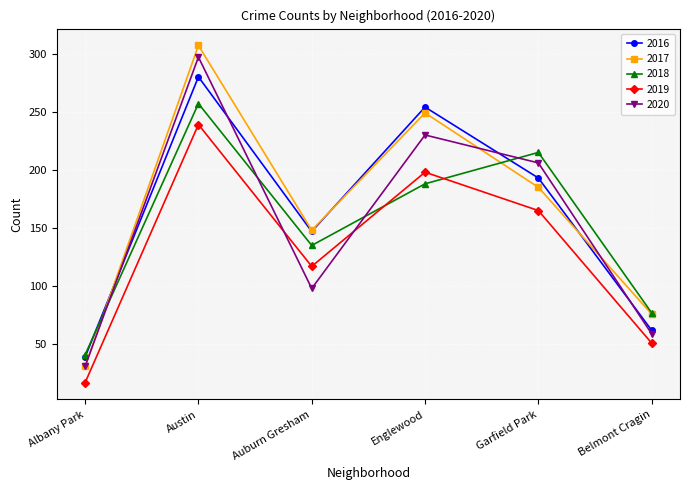

What is the sum of the 2019 values at Garfield Park and Belmont Cragin?

216